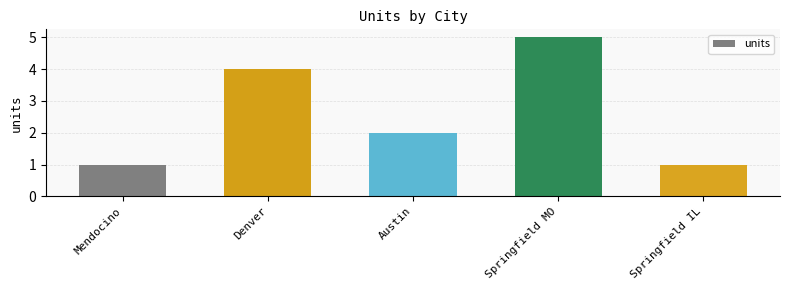

The chart shows a value of 2 at Mendocino. True or false?

False